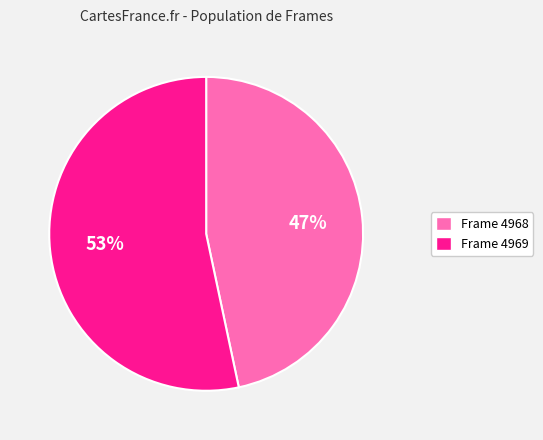

Do Frame 4969 and Frame 4968 together represent more than half of the pie?

Yes